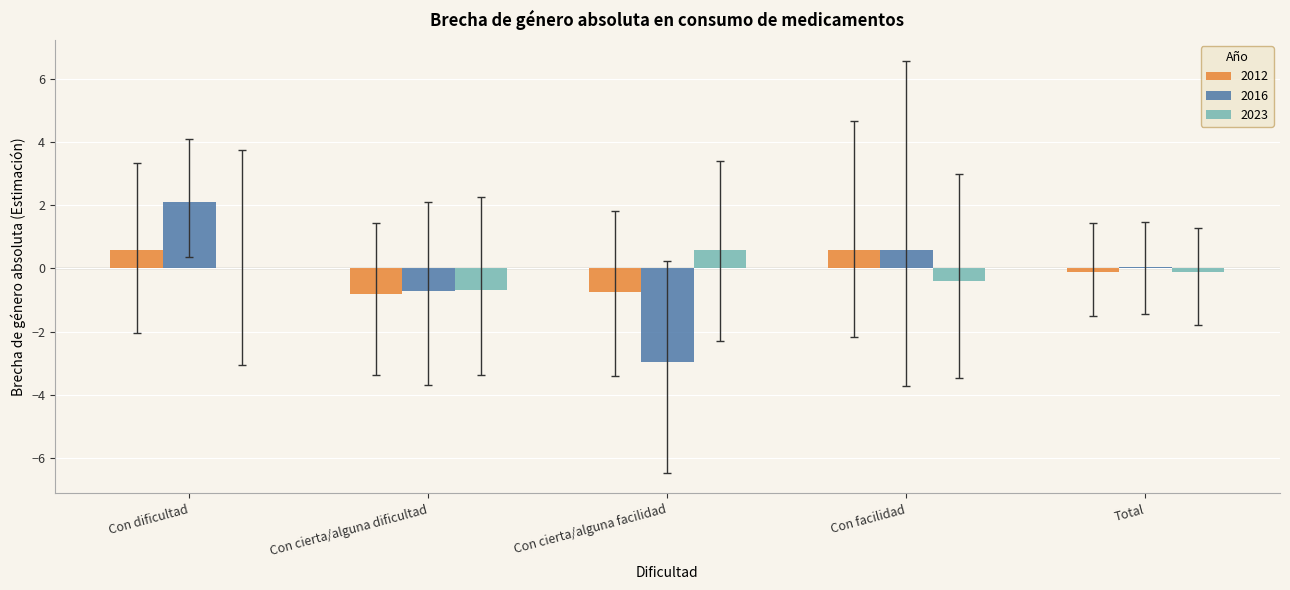

How many positive values does the 2012 series have?

2